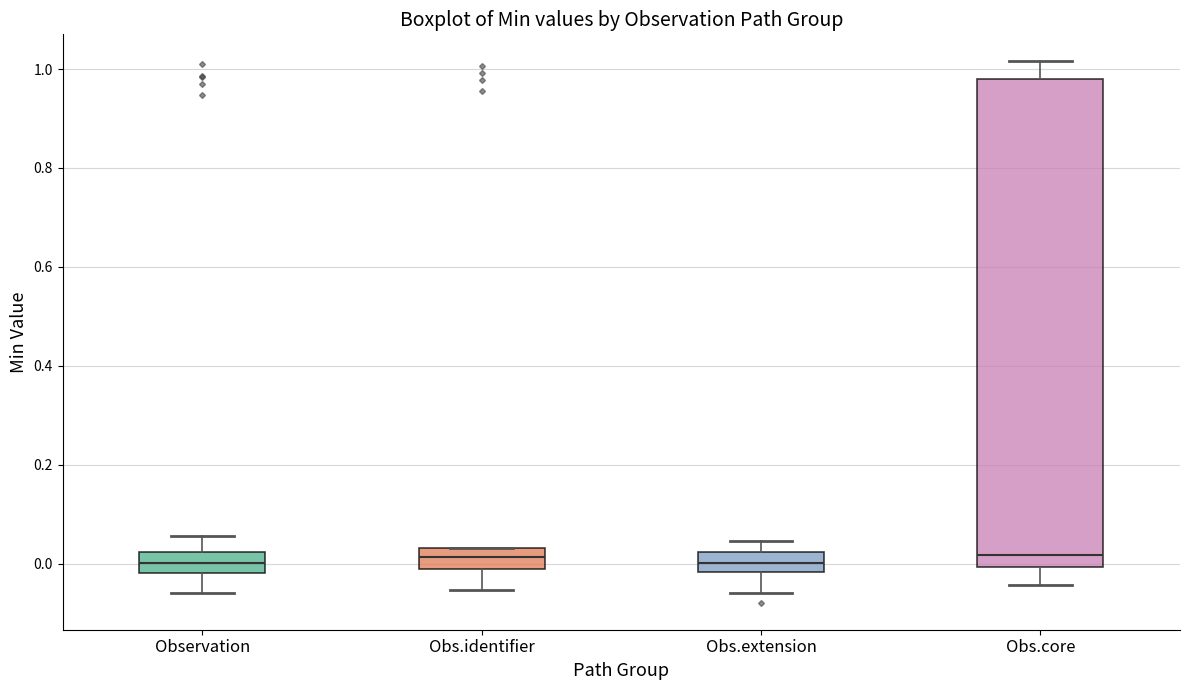

Comparing the boxes themselves (not the whiskers), which one is the tallest?

Obs.core